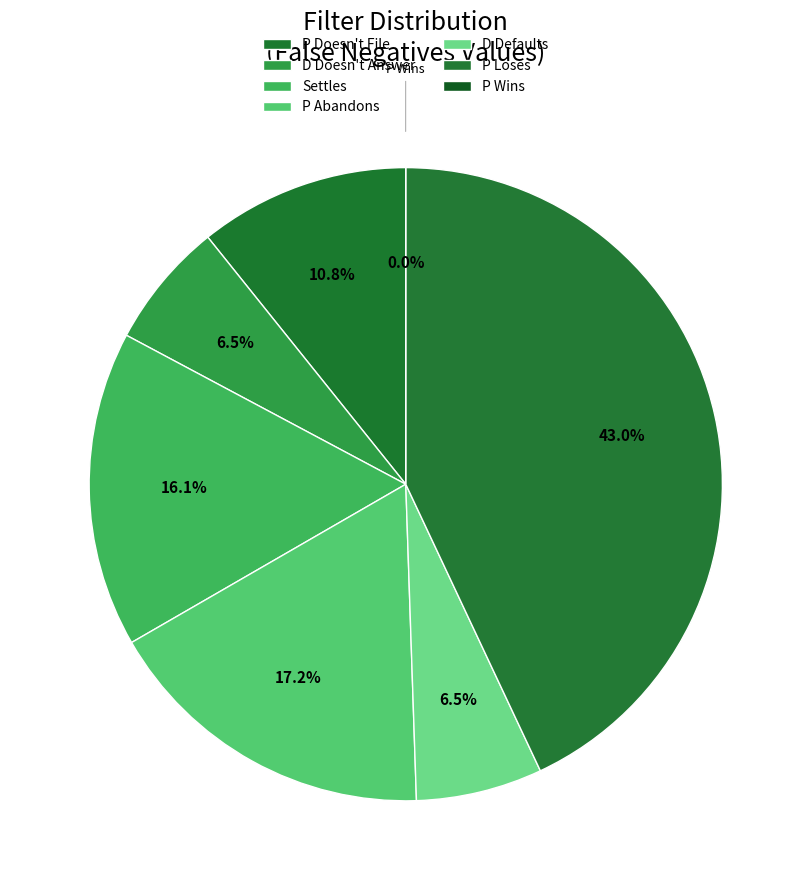

To the nearest percent, what is the difference between the largest and smallest slice percentages?

43%